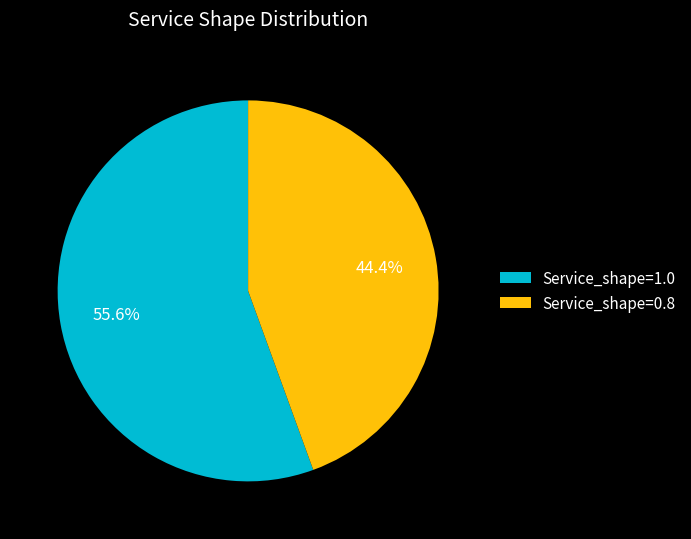

Between Service_shape=0.8 and Service_shape=1.0, which is larger?

Service_shape=1.0